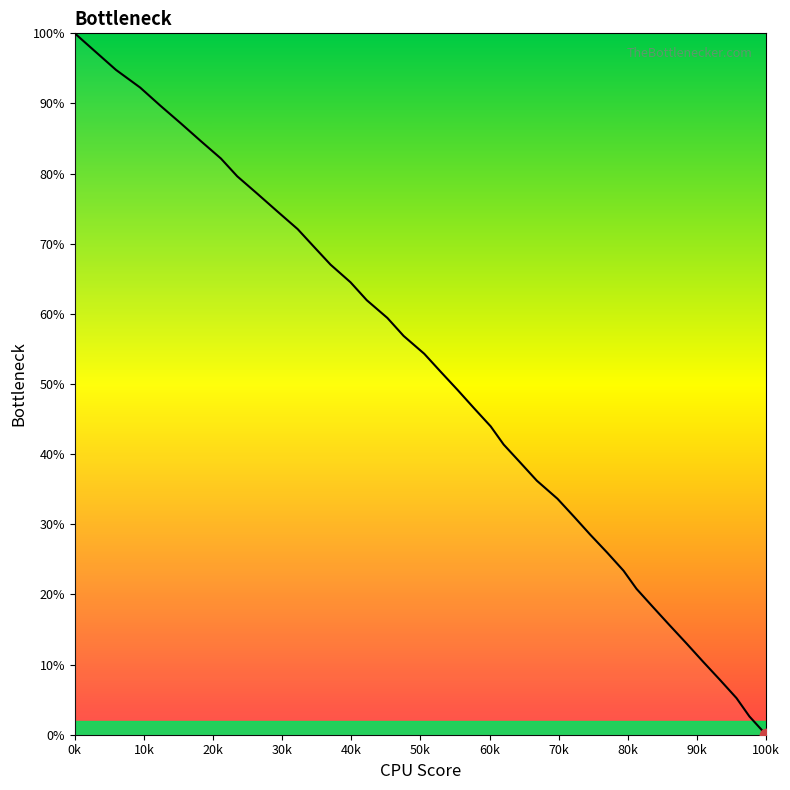

What is the greatest value displayed?

100.0